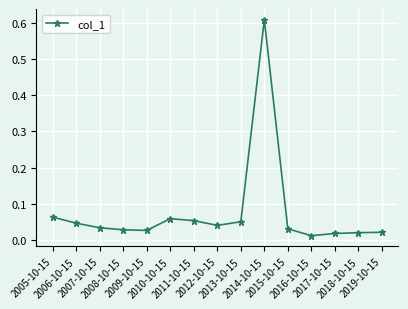

Does the chart have visible grid lines?

Yes